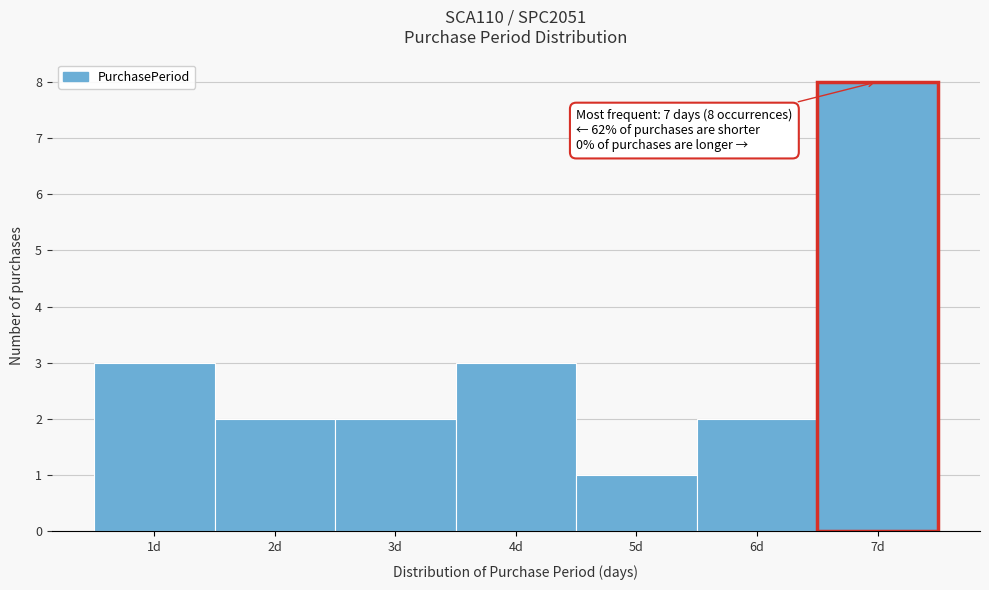

Which range on the x-axis has the tallest bar?

6.5 to 7.5